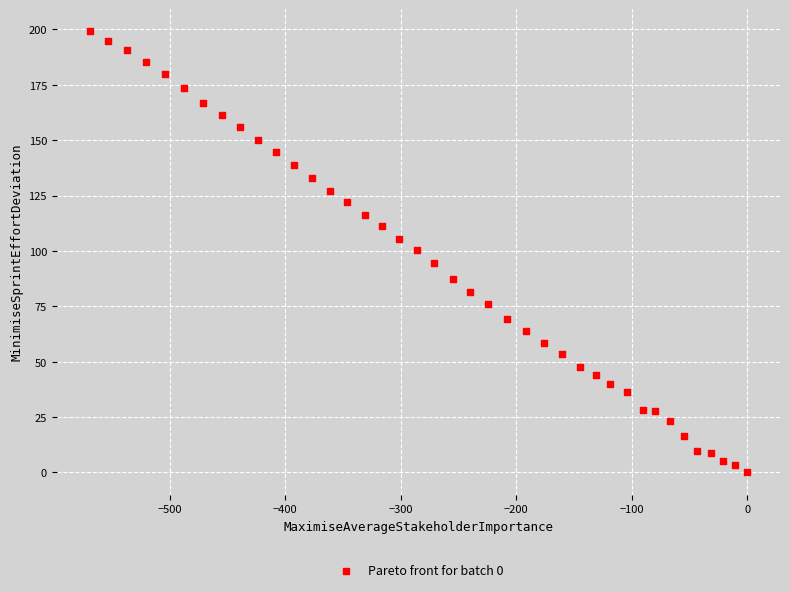

What is the range of Y values (max minus min)?

199.2